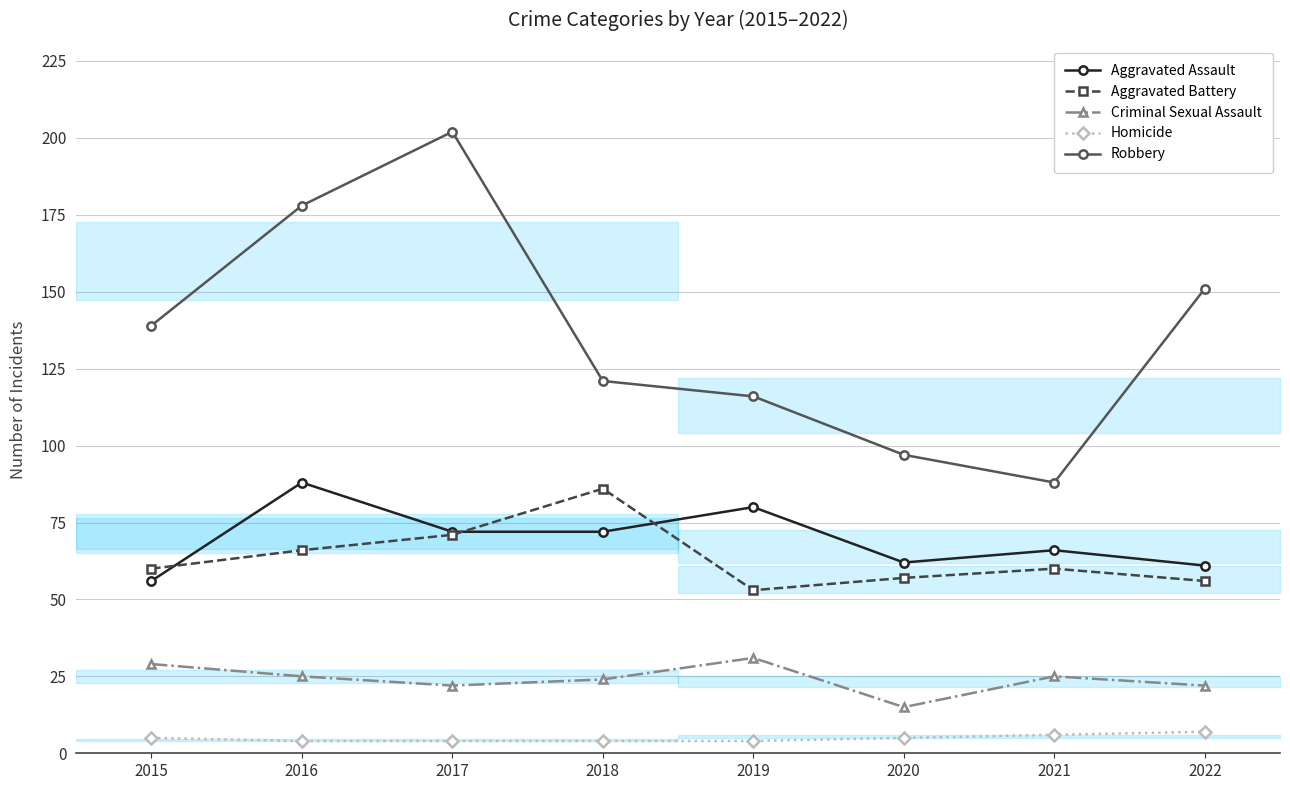

Count the number of data series in this chart.

5